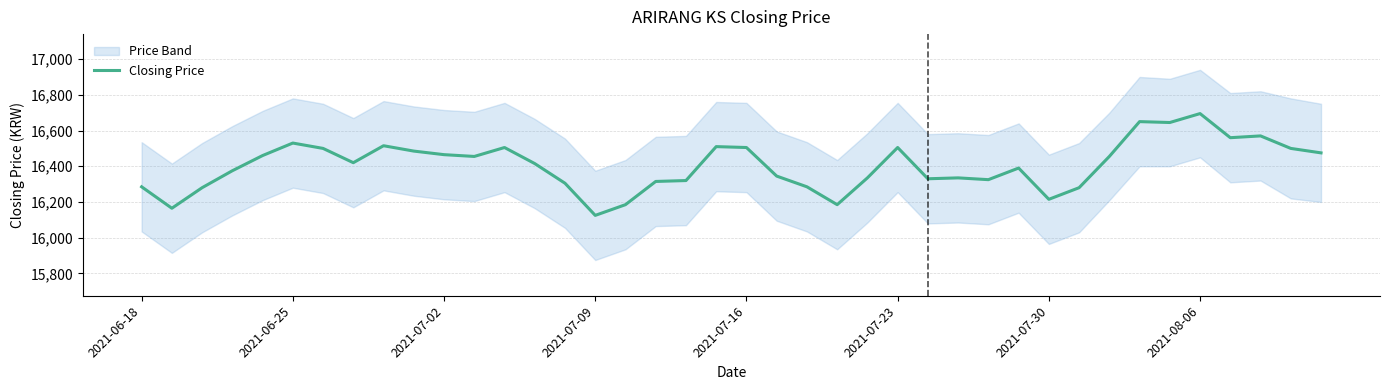

At which label does Closing Price reach its peak?

2021-08-06